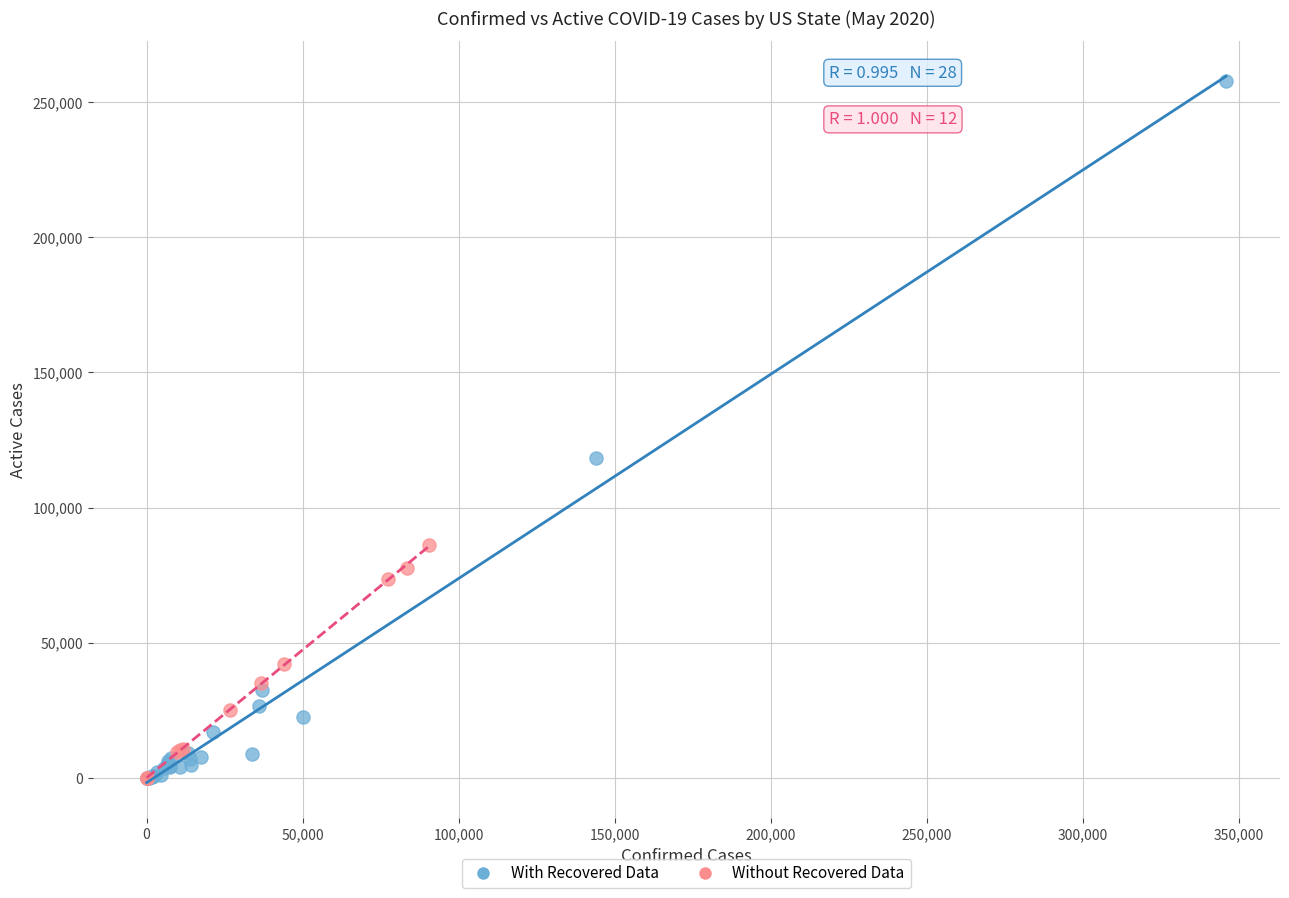

Which series contains the highest Y value?

With Recovered Data